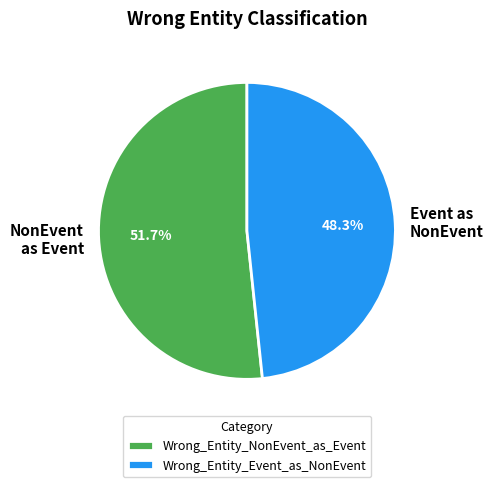

Count the number of slices in the pie.

2